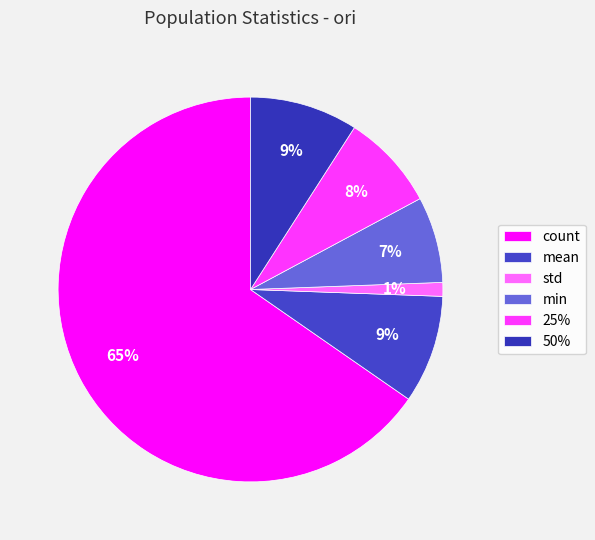

Is there any slice that represents more than half of the pie?

Yes